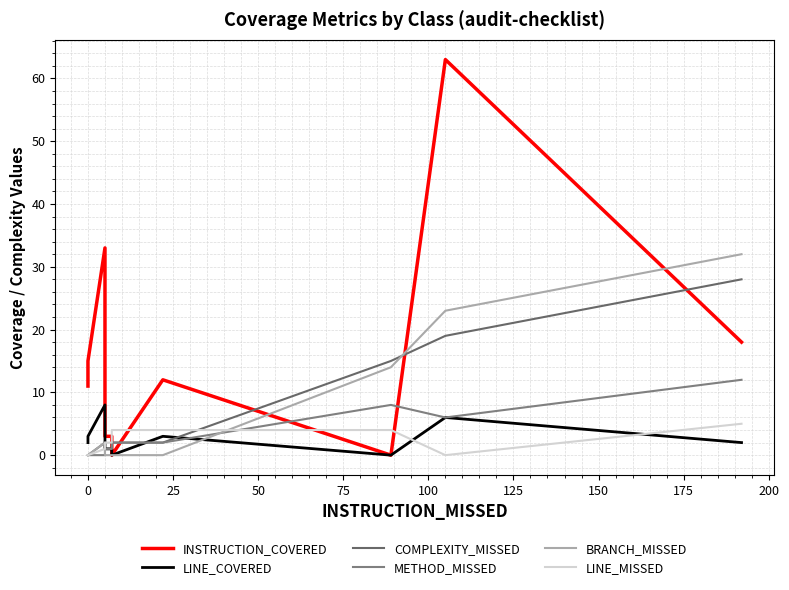

Which series has the largest total across all categories?

INSTRUCTION_COVERED